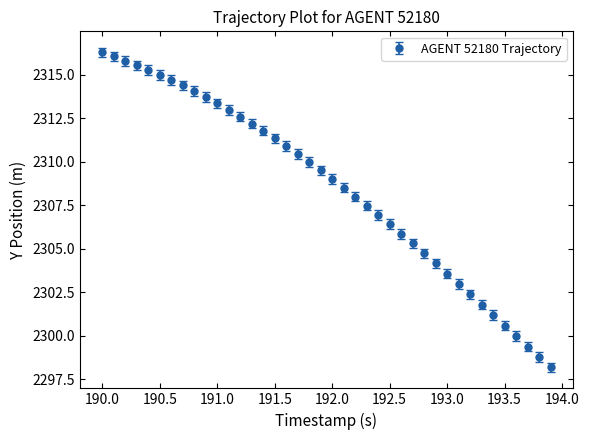

What is the value of the 19th point from the left?

2310.0